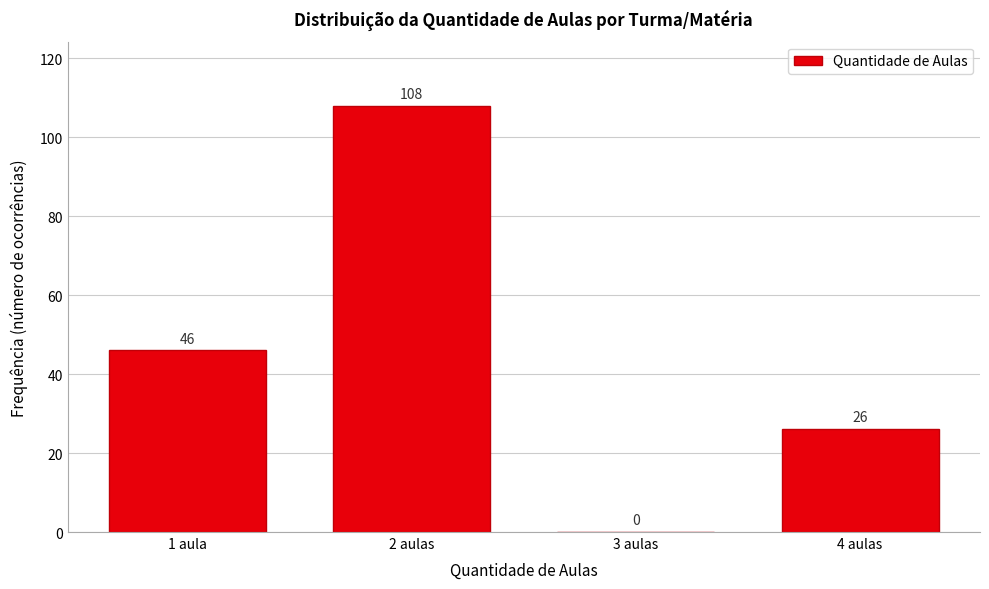

Reading left to right, transcribe all the data shown in this chart.

1 aula=46	2 aulas=108	3 aulas=0	4 aulas=26